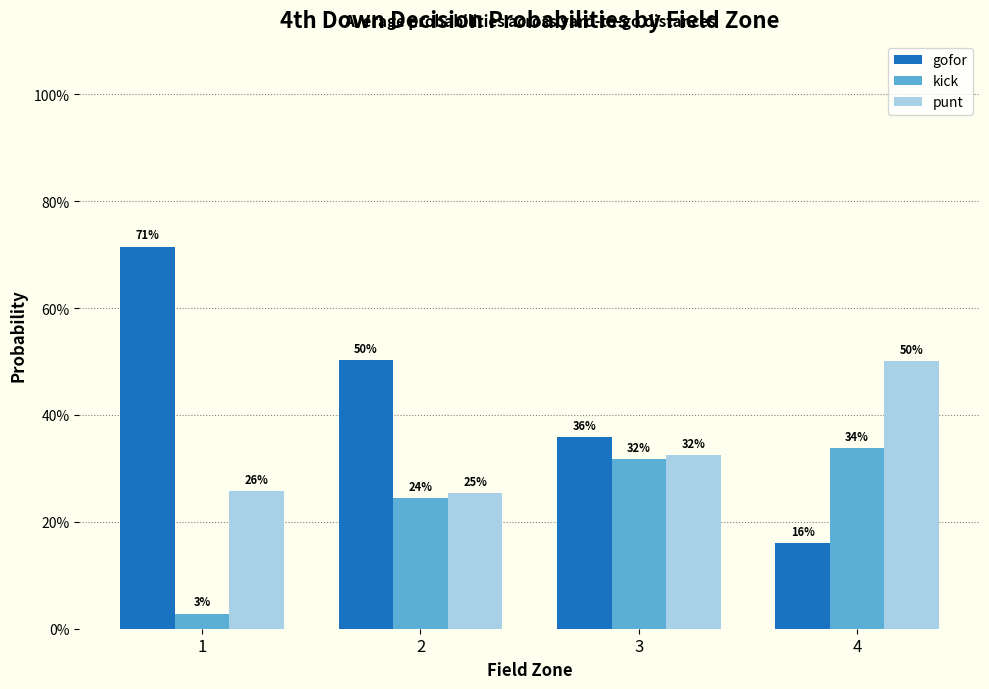

What are all the series names shown in the legend?

gofor, kick, punt